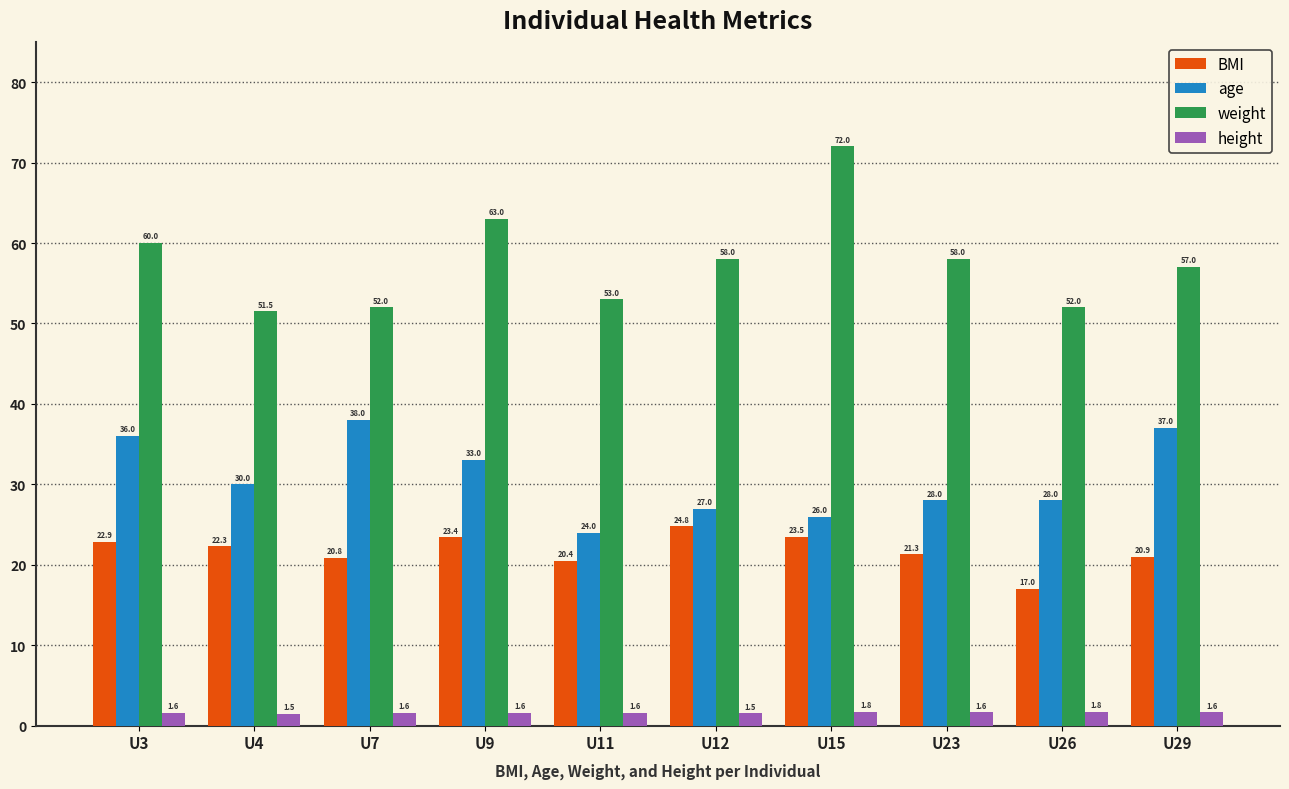

What is the lowest value of the height series?

1.5